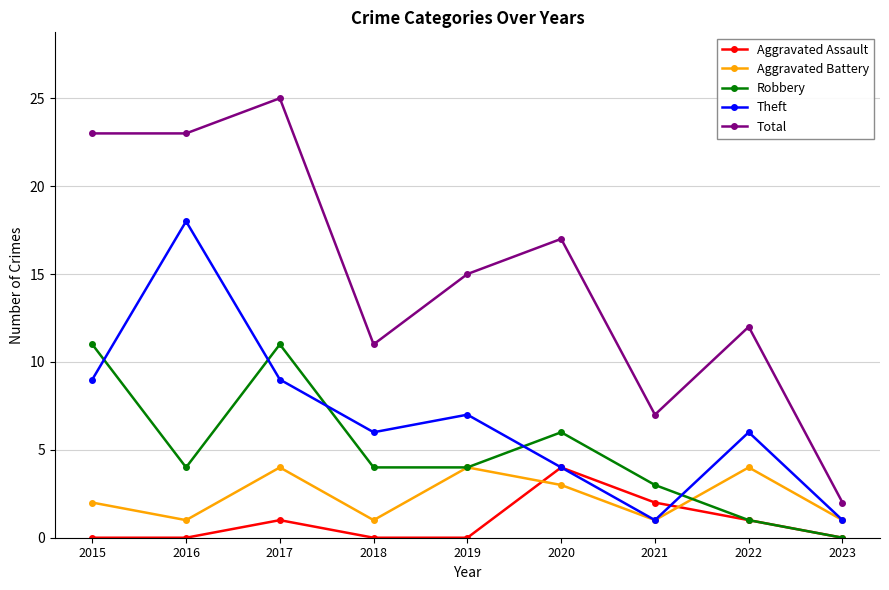

True or false: Theft and Total cross at least once.

False